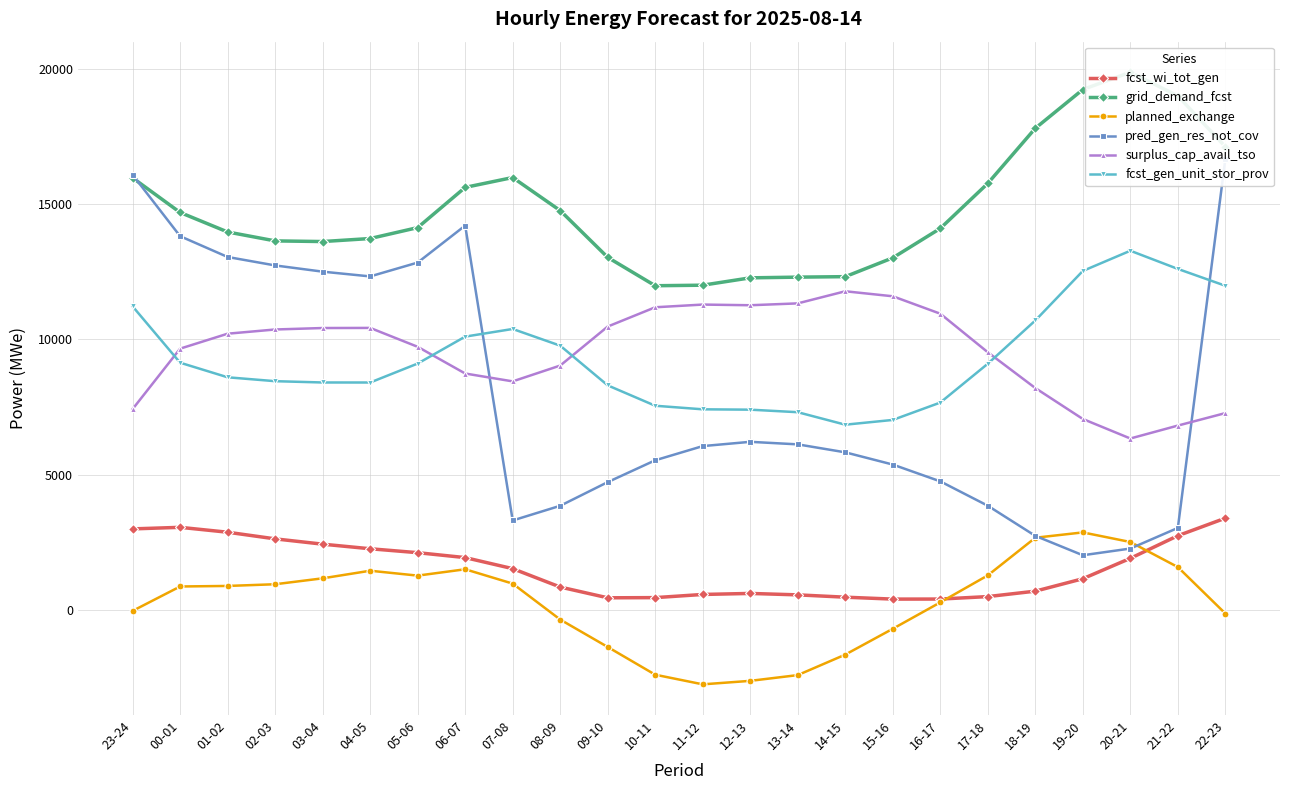

How many lines are shown in the chart?

6